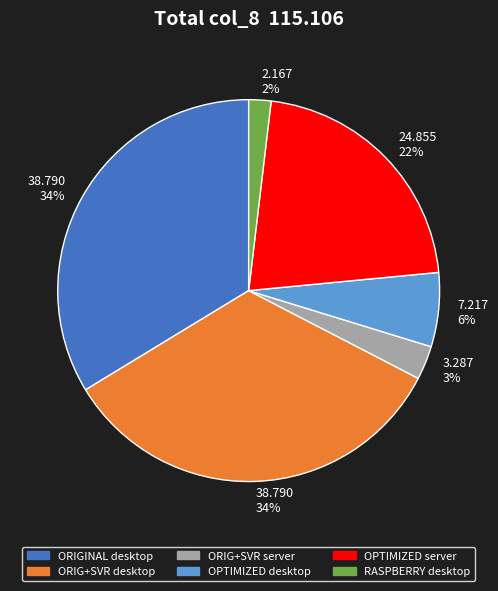

Does any single category account for the majority?

No